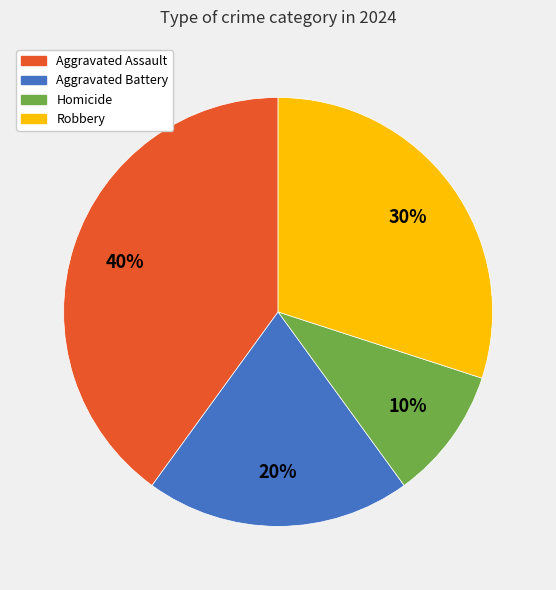

Between Robbery and Aggravated Battery, which is larger?

Robbery